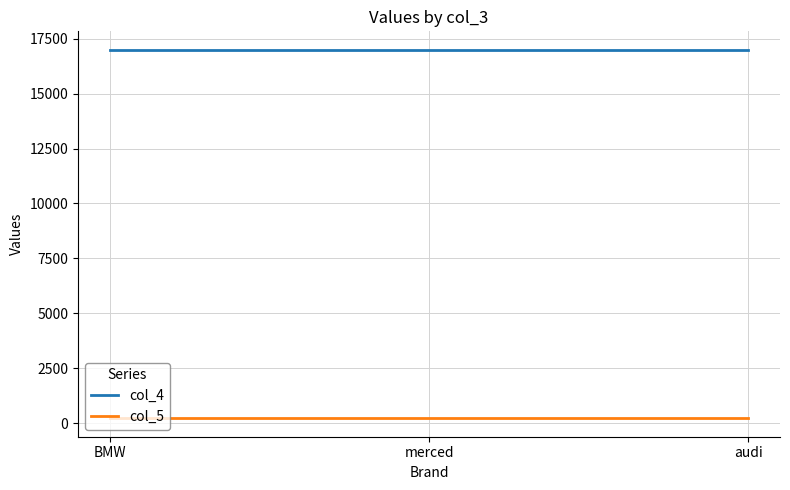

What are all the series names shown in the legend?

col_4, col_5